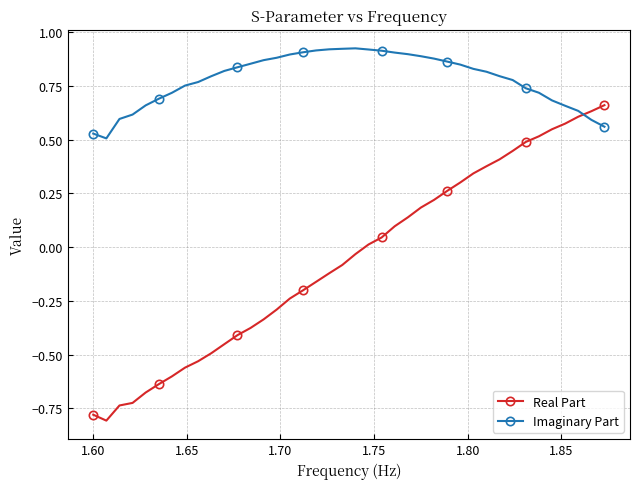

Which series has the widest spread of values?

Real Part